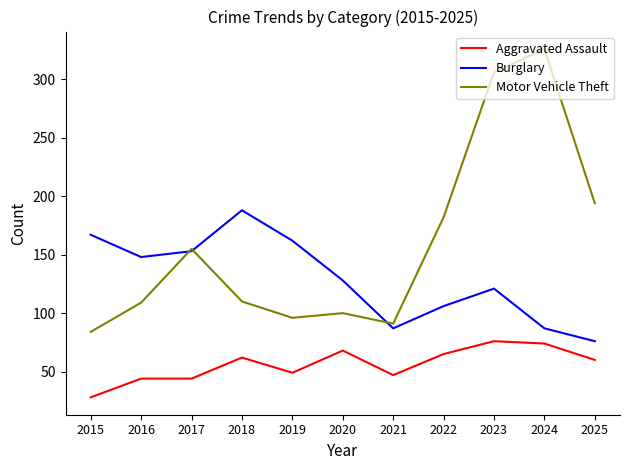

True or false: Motor Vehicle Theft and Aggravated Assault intersect in this chart.

False